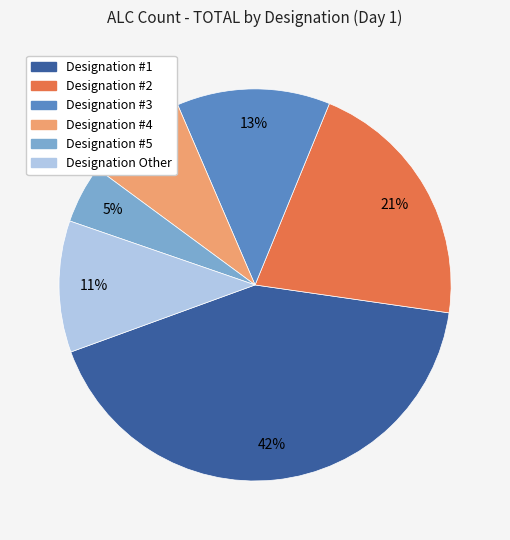

To the nearest percent, what percentage of the pie is Designation #1?

42%